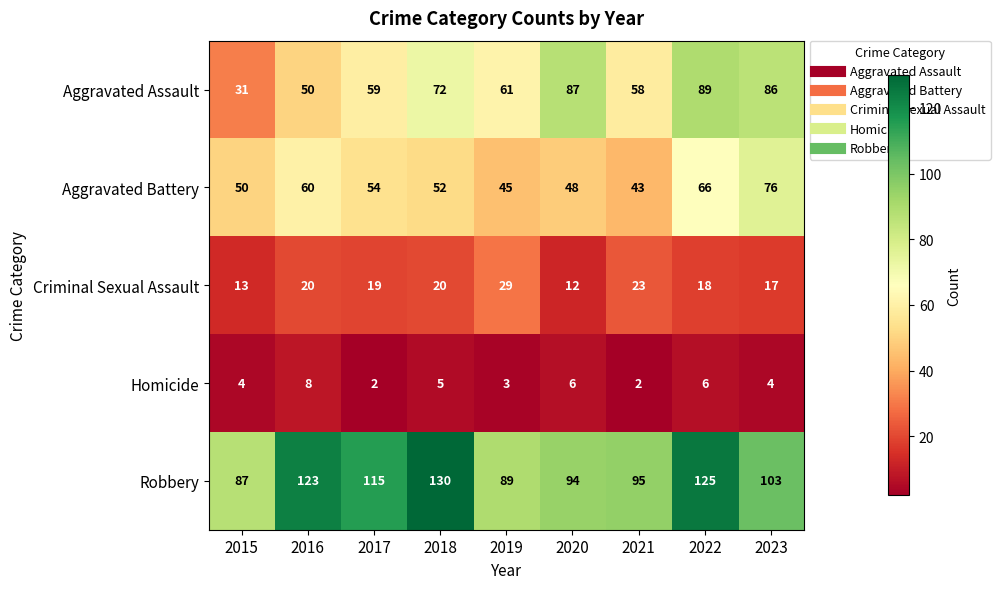

True or false: Homicide has a value of 9 at 2022.

False